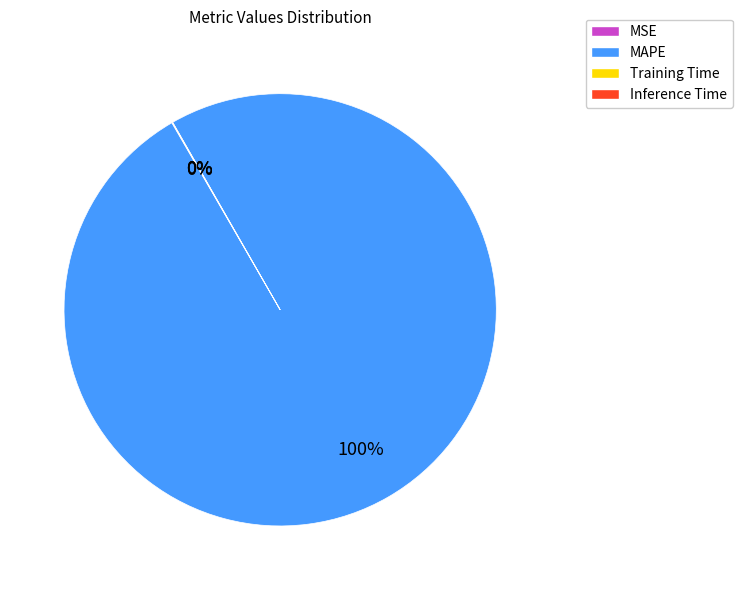

What is the majority slice?

MAPE